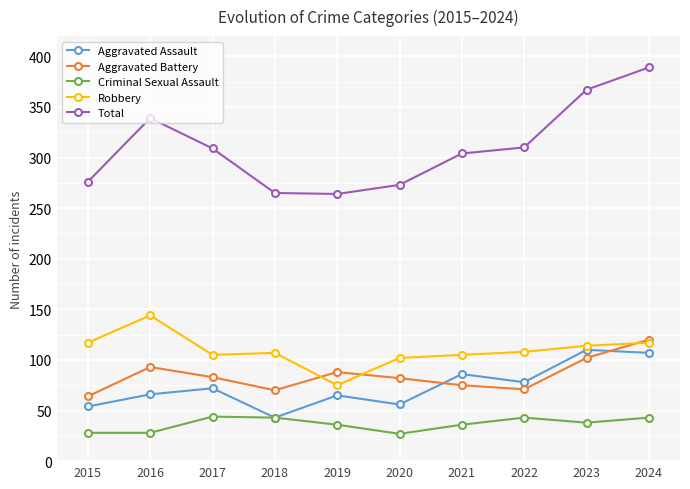

What is the total value across all series at 2021?

606